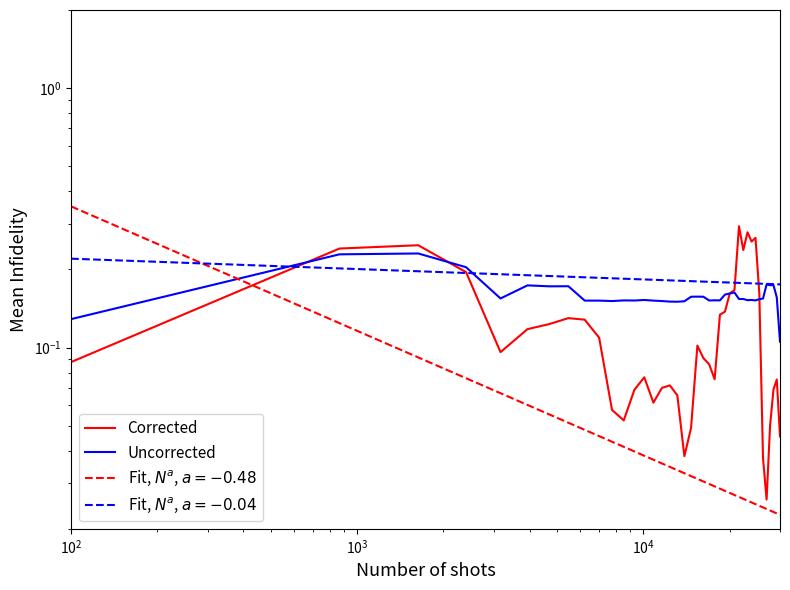

What are all the series names shown in the legend?

Corrected, Uncorrected